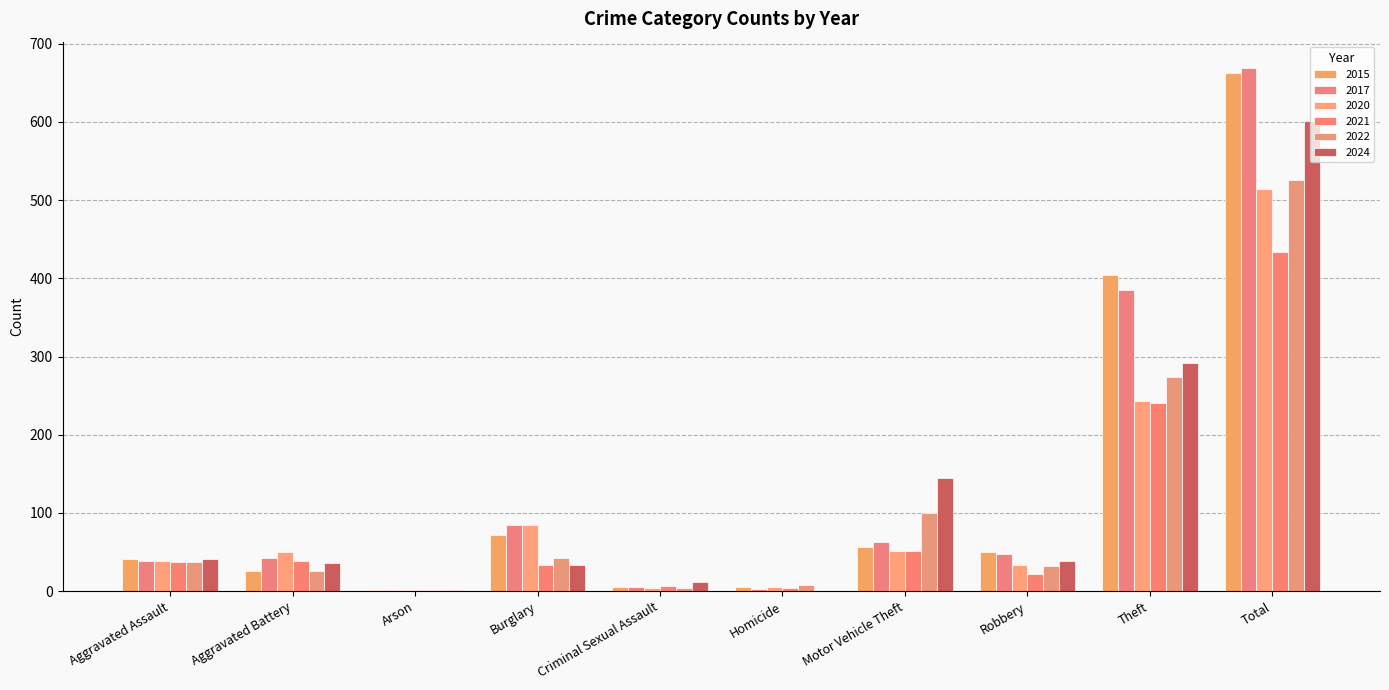

At which category does the chart reach its minimum across all series?

Homicide